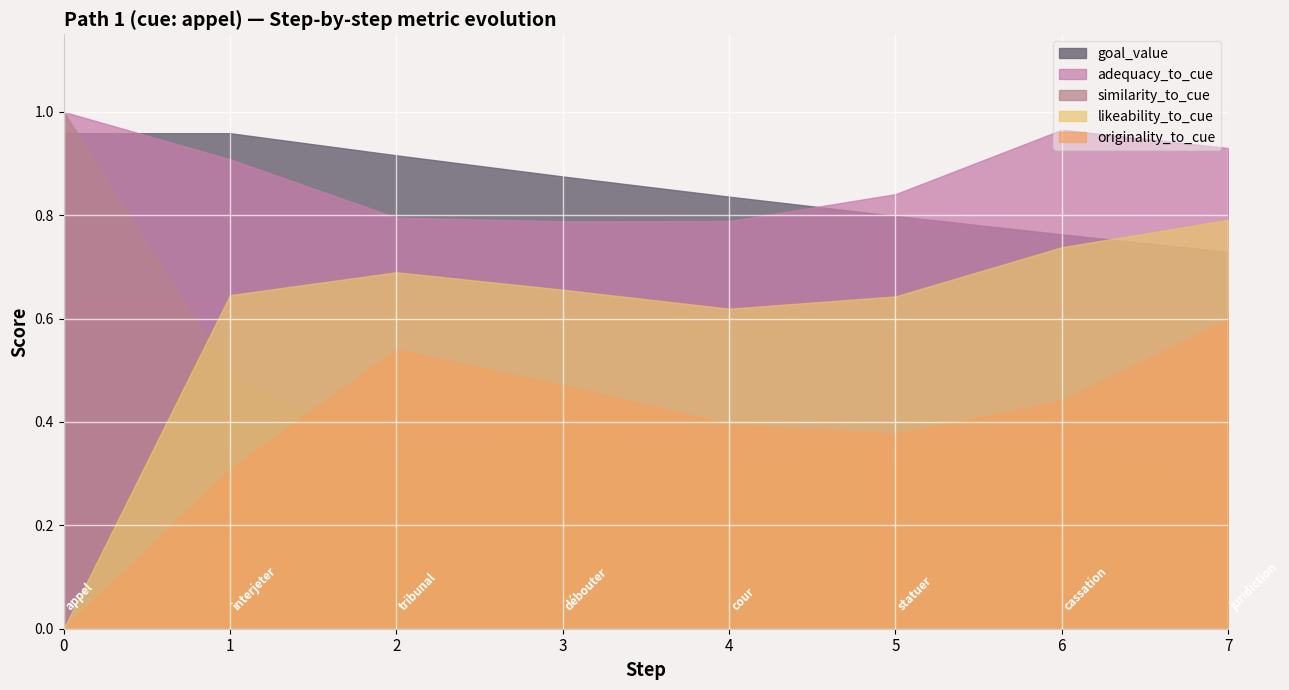

Which series ends up on top after the final intersection of goal_value and similarity_to_cue?

goal_value